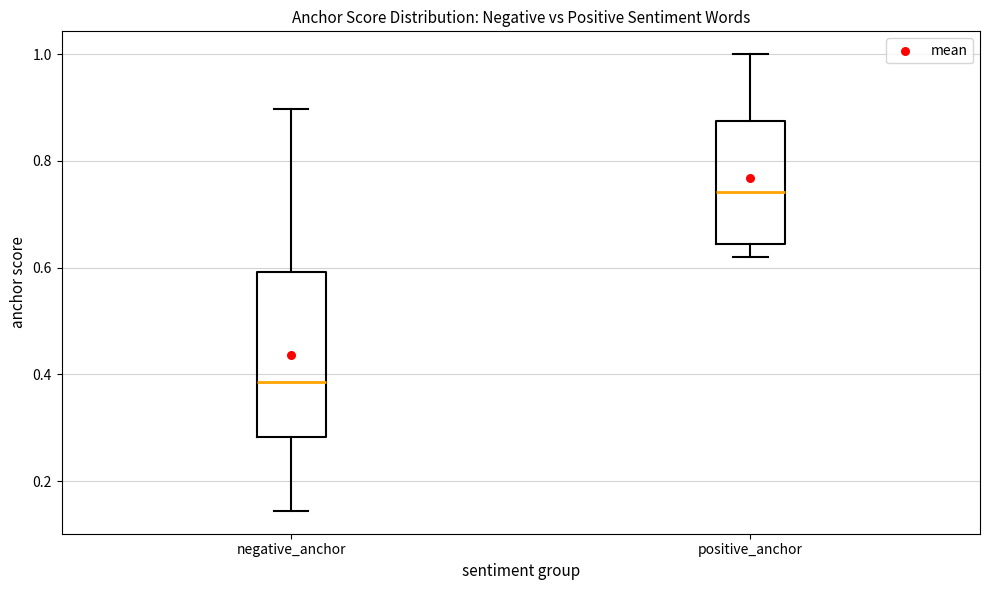

Reading left to right, read every box against the y-axis: the position of its median line, the range the box covers, and the ends of its whiskers. The values are not printed on the chart, so give them approximately, as read against the axis.

negative_anchor: median 0.38, box 0.28 to 0.60, whiskers 0.14 to 0.90
positive_anchor: median 0.74, box 0.64 to 0.88, whiskers 0.62 to 1.00